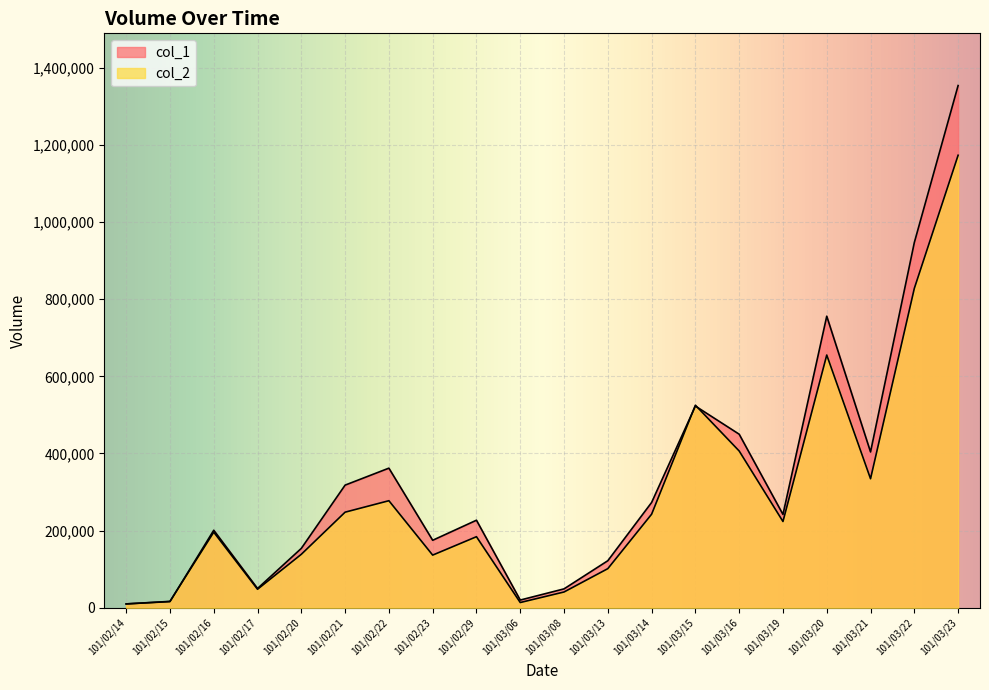

At how many categories does at least one series exceed 1194563?

1